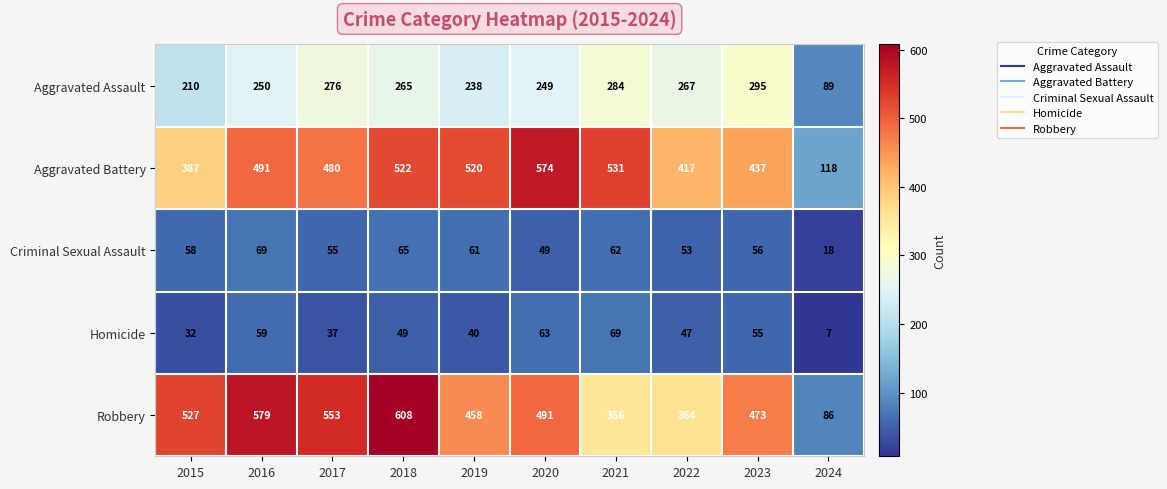

What is the minimum value shown in the chart?

7